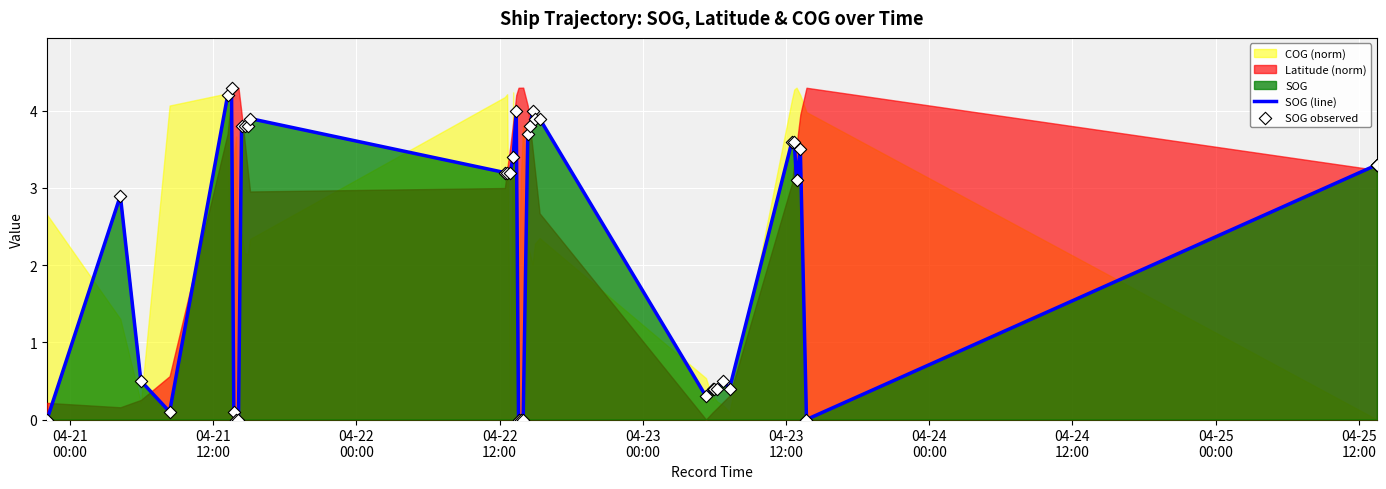

Is the value of SOG (line) at 29 greater than the value of SOG observed at 14?

No